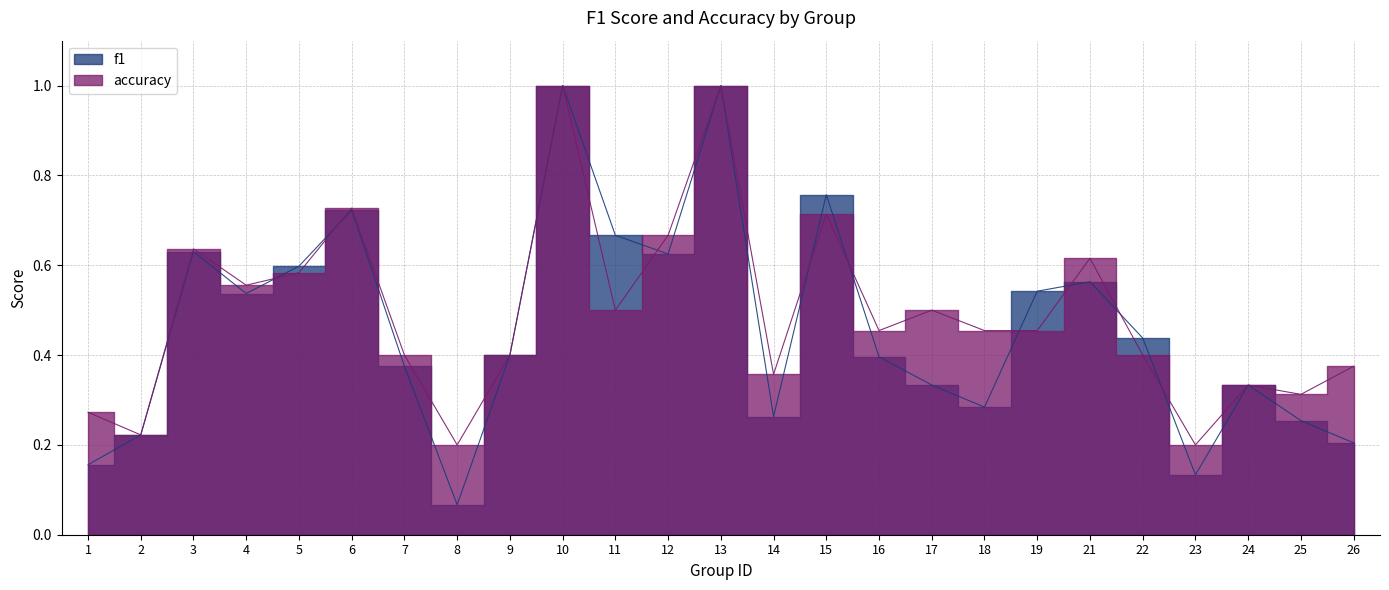

Rank the series by their average value, from lowest to highest.

f1, accuracy